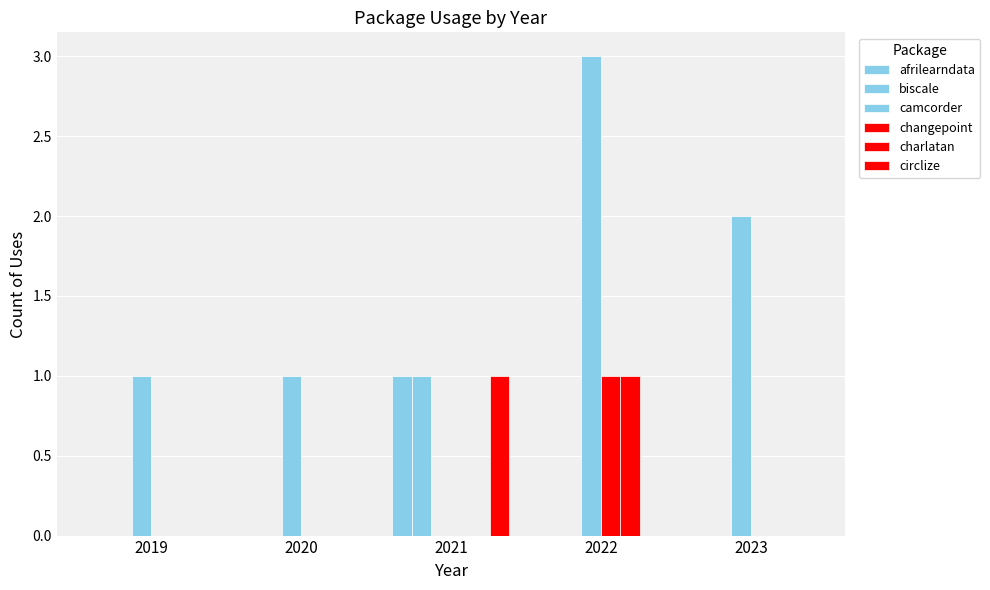

How many categories are shown in the chart?

5